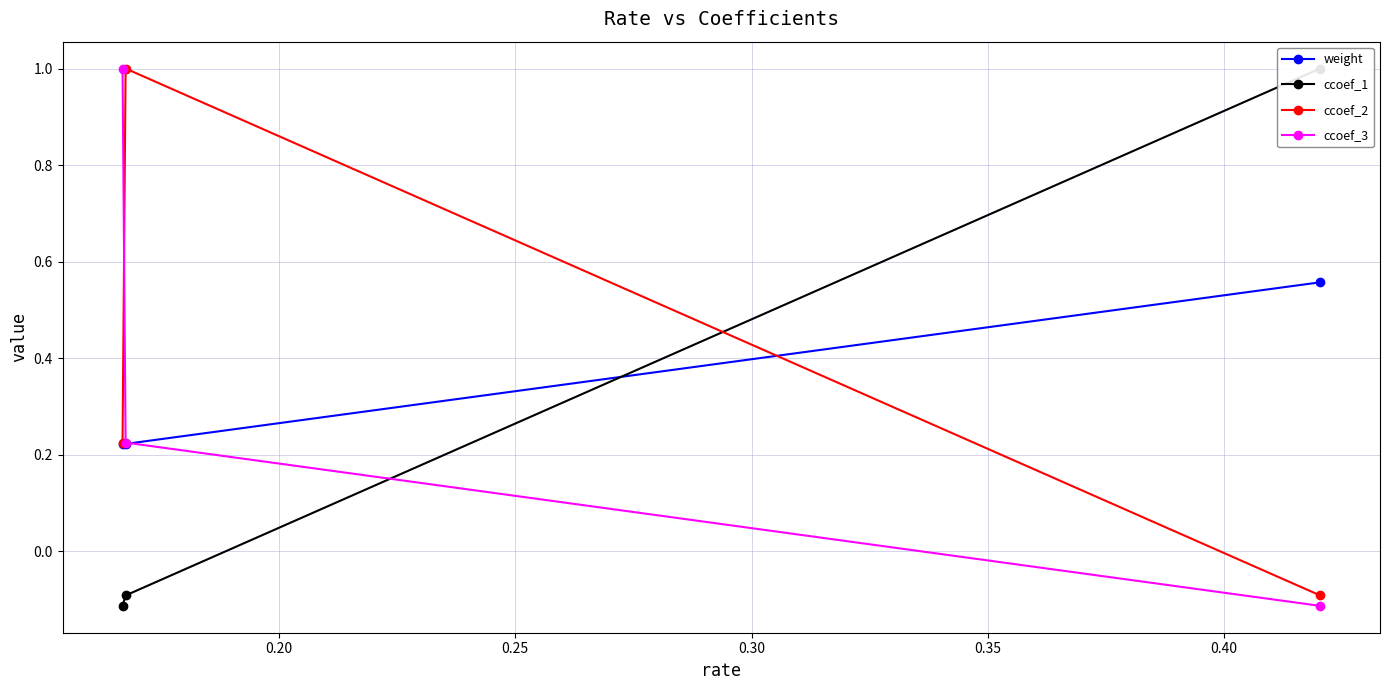

What is the sum of all ccoef_1 values?

0.8